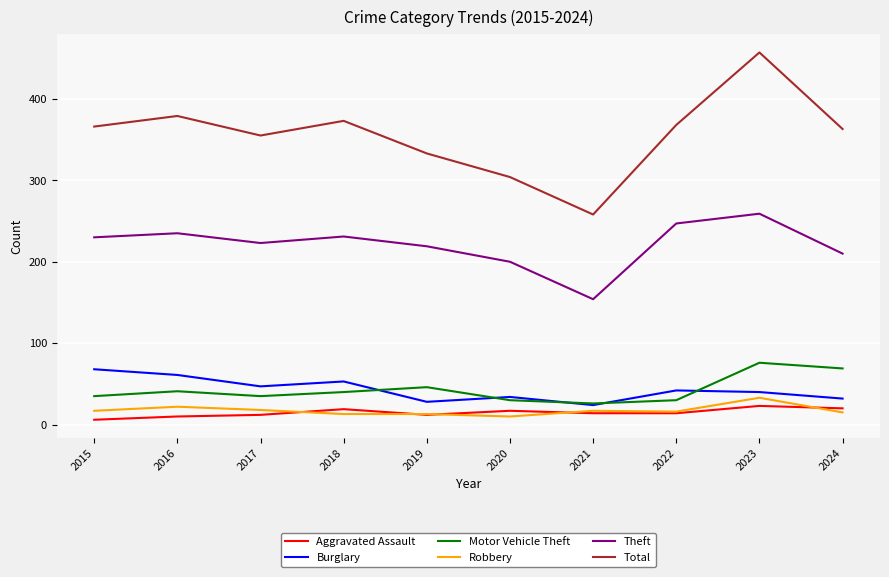

The value of Aggravated Assault at 2024 is 20. True or false?

True